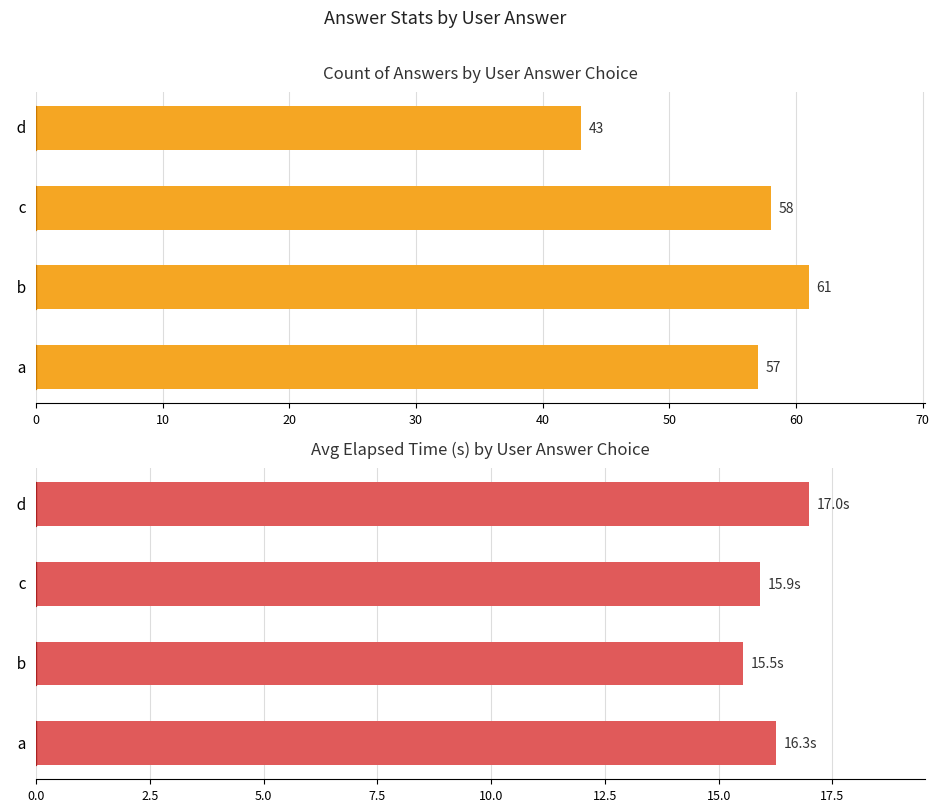

How many groups of bars are there?

4